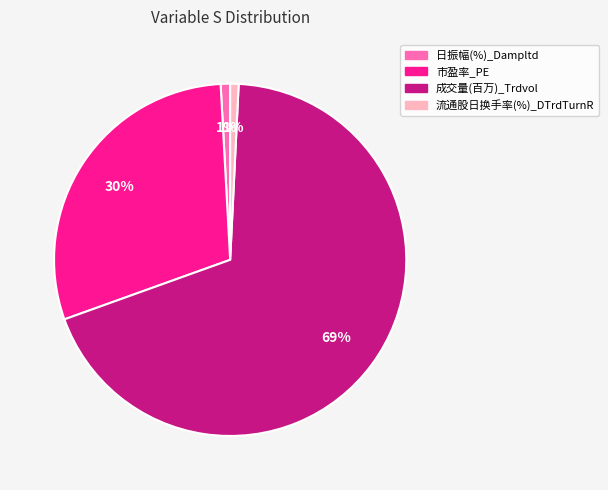

To the nearest percent, what portion does 市盈率_PE represent?

30%